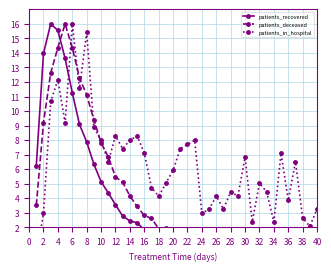

At how many categories does at least one series exceed 10?

7